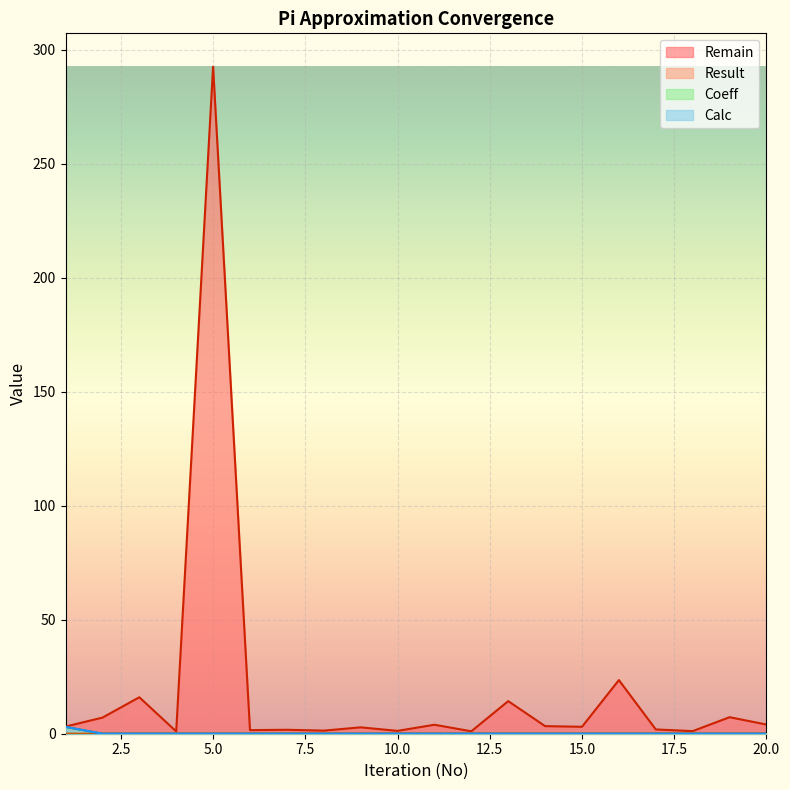

What value does the Remain series have at 7?

1.7